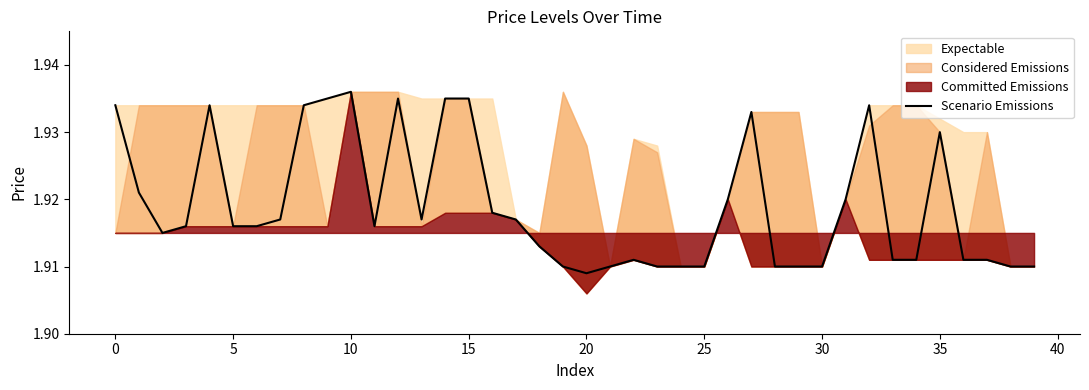

True or false: the data has more than 1 interior local peaks.

True